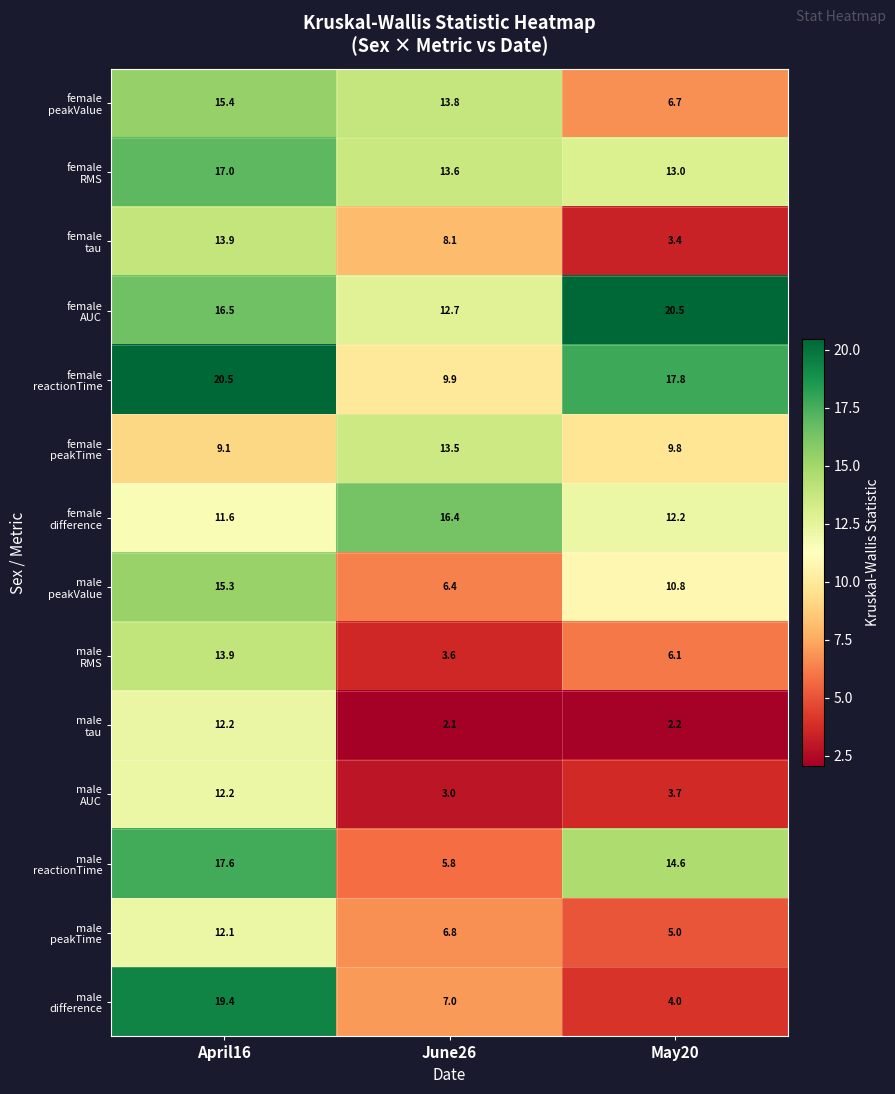

Which category has the lowest value across all series?

June26